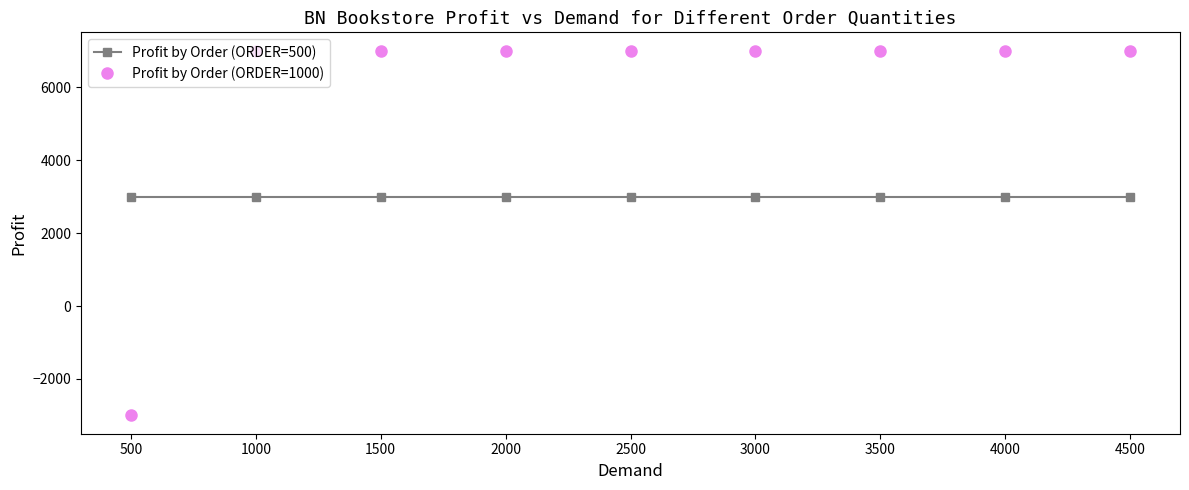

The Profit by Order (ORDER=1000) series shows 3898 at 1000. True or false?

False